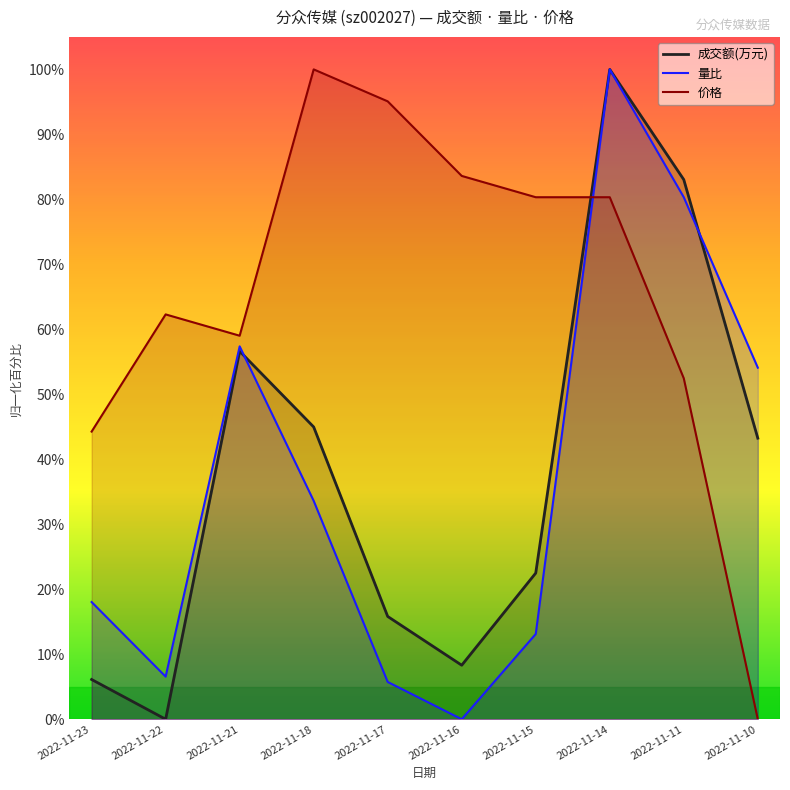

True or false: 价格 and 成交额(万元) cross at least once.

True